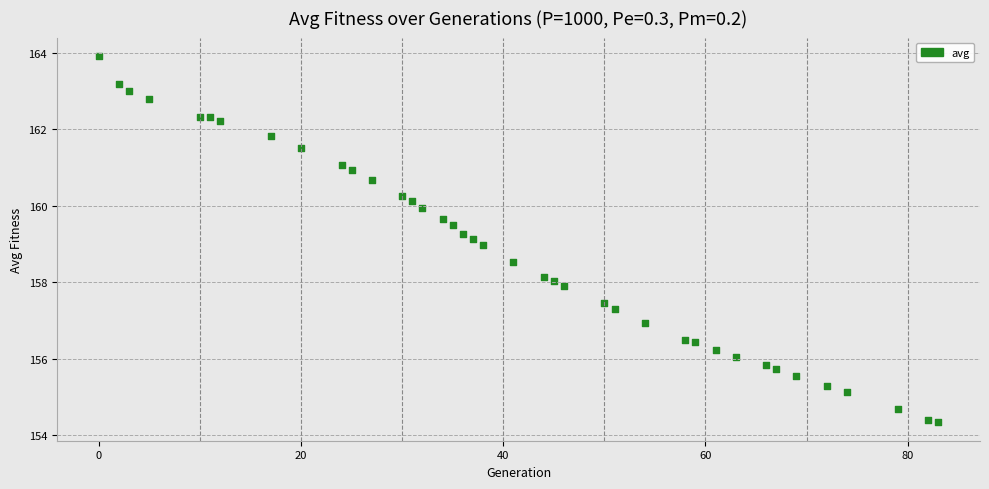

What is the range of Y values (max minus min)?

9.6